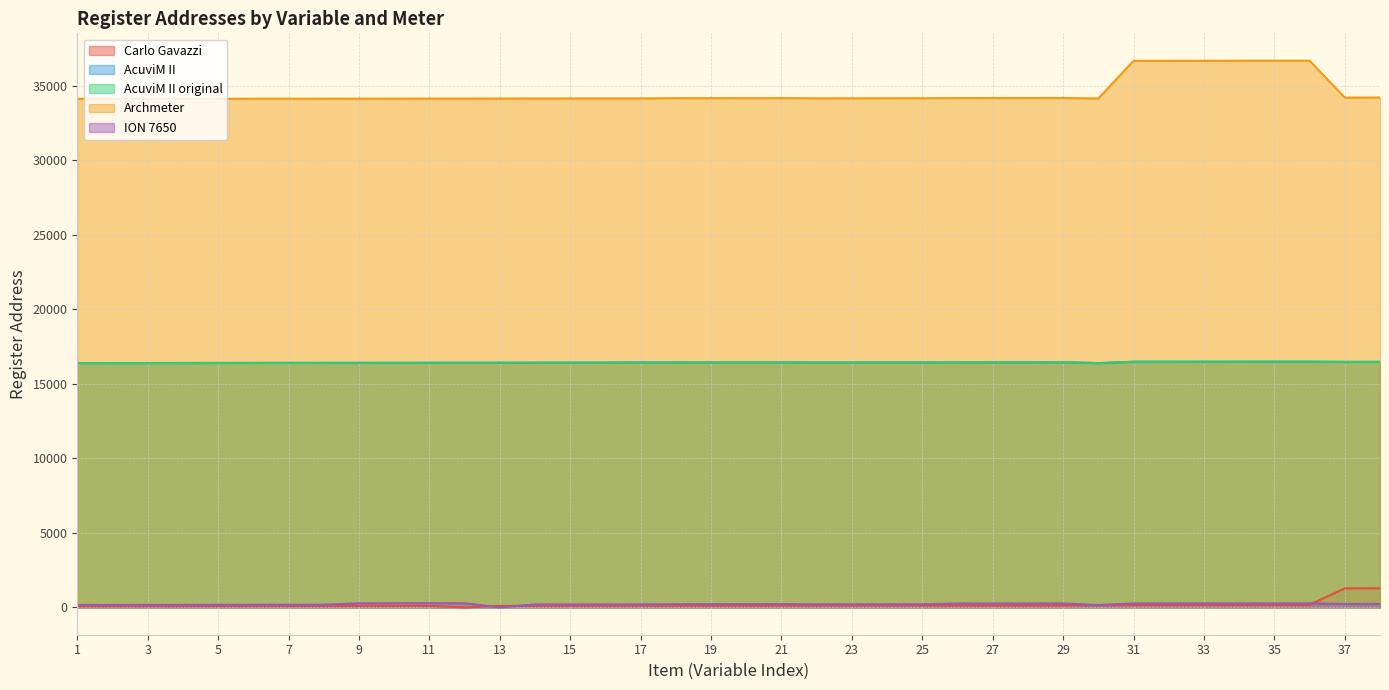

Reading left to right, list all the values displayed in this chart.

Carlo Gavazzi: 1=79	2=81	3=83	4=85	5=87	6=89	7=91	8=93	9=95	10=97	11=99	12=0	13=101	14=103	15=105	16=107	17=109	18=111	19=113	20=115	21=117	22=119	23=121	24=123	25=125	26=127	27=129	28=131	29=133	30=135	31=159	32=161	33=163	34=171	35=173	36=175	37=1279	38=1283
AcuviM II: 1=16384	2=16386	3=16388	4=16390	5=16392	6=16394	7=16396	8=16398	9=16400	10=16402	11=16404	12=16406	13=16408	14=16410	15=16412	16=16414	17=16434	18=16428	19=16430	20=16432	21=16434	22=16418	23=16420	24=16422	25=16424	26=16434	27=16436	28=16438	29=16440	30=16382	31=16474	32=16475	33=16476	34=16478	35=16479	36=16480	37=16464	38=16466
AcuviM II original: 1=16386	2=16388	3=16390	4=16392	5=16394	6=16396	7=16398	8=16400	9=16402	10=16404	11=16406	12=16408	13=16410	14=16412	15=16414	16=16416	17=16418	18=16428	19=16430	20=16432	21=16434	22=16420	23=16422	24=16424	25=16426	26=16436	27=16438	28=16440	29=16442	30=16383	31=16474	32=16475	33=16476	34=16478	35=16479	36=16480	37=16464	38=16466
Archmeter: 1=34106	2=34108	3=34110	4=34112	5=34114	6=34116	7=34118	8=34120	9=34122	10=34124	11=34126	12=34128	13=34130	14=34134	15=34136	16=34138	17=34140	18=34150	19=34152	20=34154	21=34156	22=34142	23=34144	24=34146	25=34148	26=34158	27=34160	28=34162	29=34164	30=34132	31=36656	32=36658	33=36660	34=36664	35=36666	36=36668	37=34188	38=34196
ION 7650: 1=165	2=167	3=169	4=171	5=175	6=177	7=179	8=181	9=277	10=279	11=281	12=283	13=0	14=197	15=199	16=201	17=203	18=217	19=219	20=221	21=223	22=207	23=209	24=211	25=213	26=261	27=262	28=263	29=264	30=161	31=266	32=267	33=268	34=269	35=270	36=271	37=227	38=231